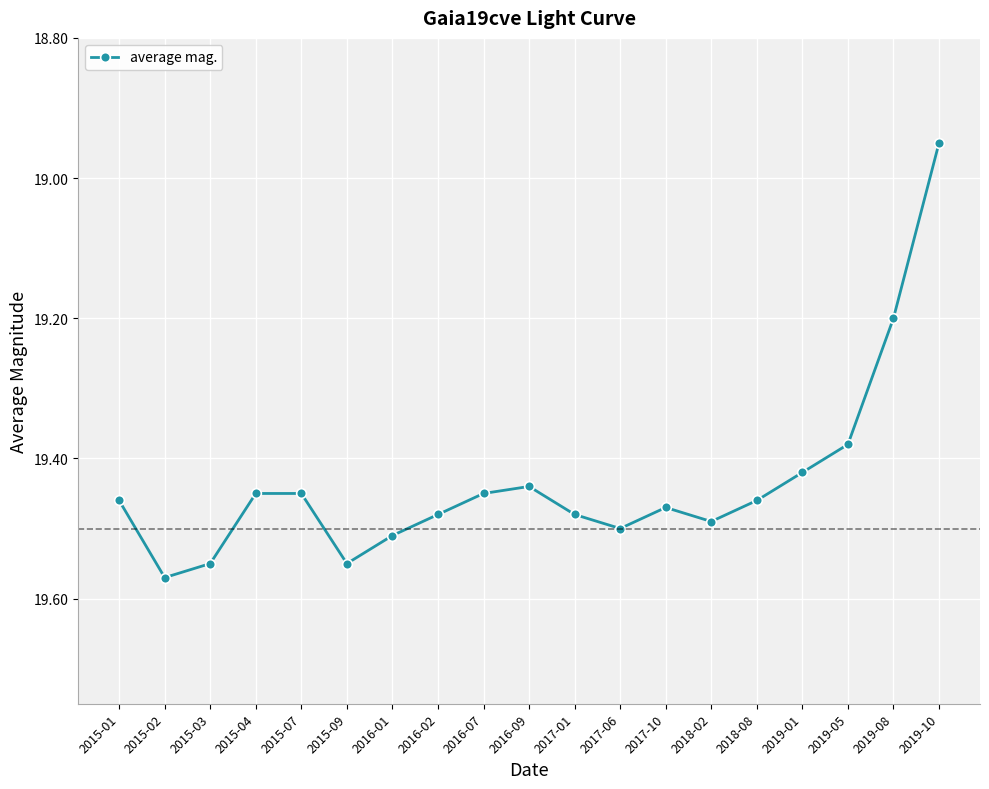

What is the sum of all values?

369.3